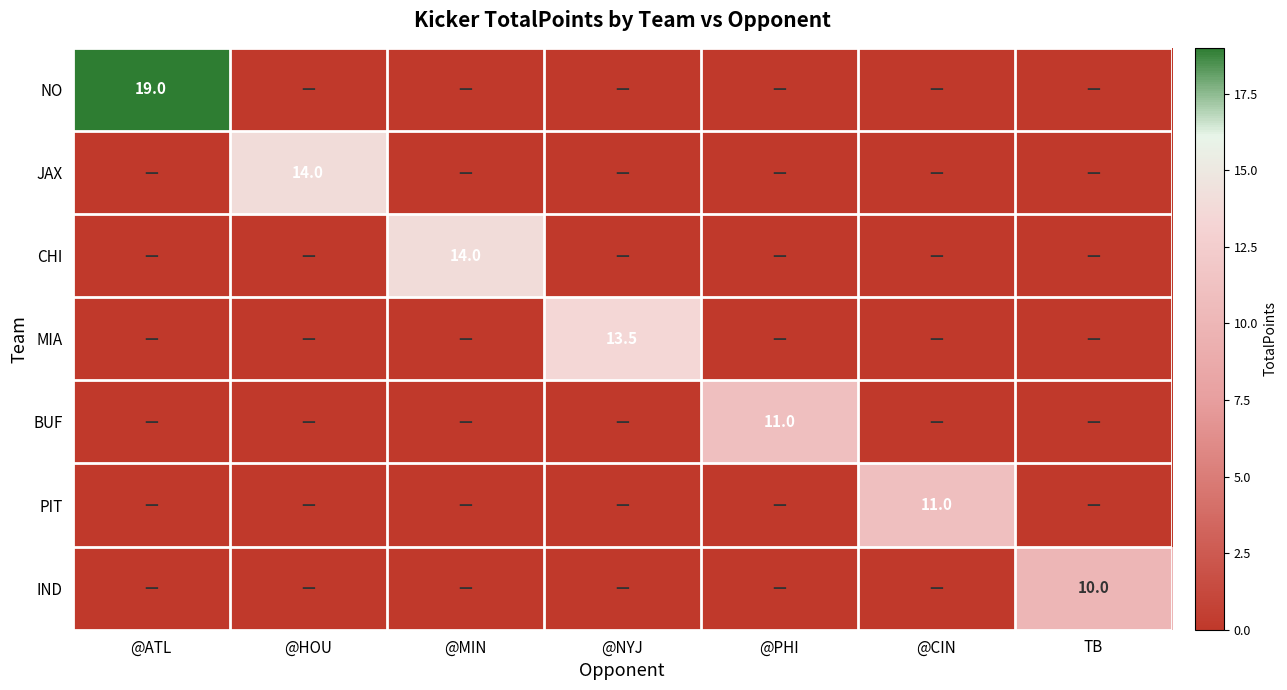

What is the maximum value shown in the chart?

19.0